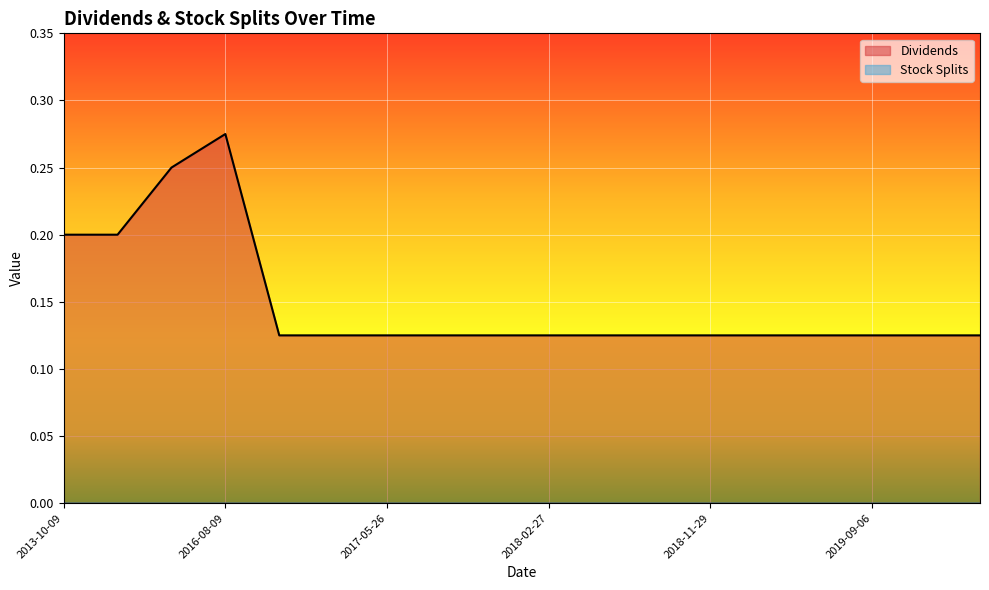

Rank the categories by value from lowest to highest.

2016-12-15, 2017-02-24, 2017-05-26, 2017-08-30, 2017-11-29, 2018-02-27, 2018-05-30, 2018-08-30, 2018-11-29, 2019-02-27, 2019-06-05, 2019-09-06, 2019-11-15, 2020-02-14, 2013-10-09, 2014-09-29, 2015-09-29, 2016-08-09